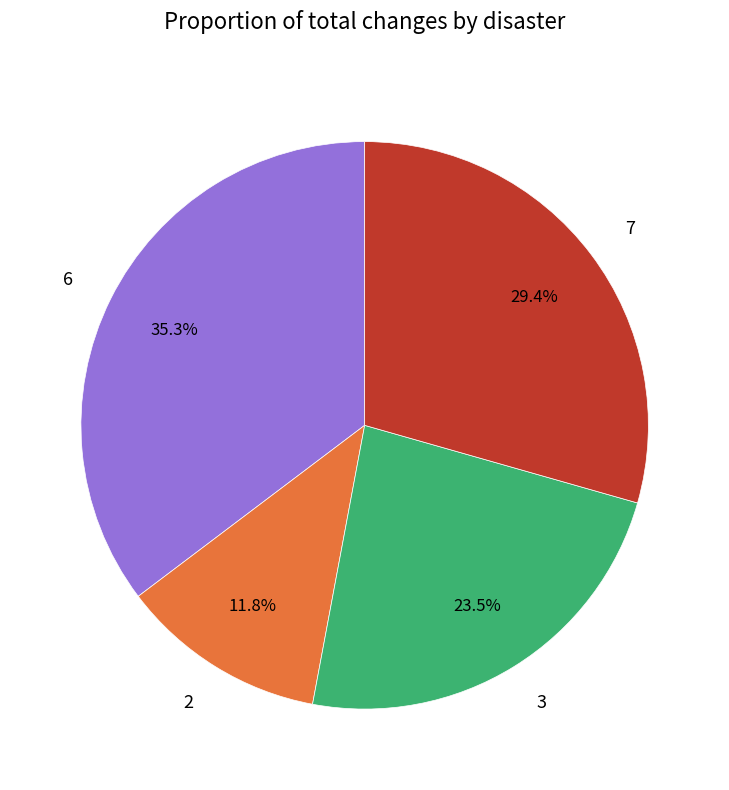

Which category has the smallest portion of the pie?

2